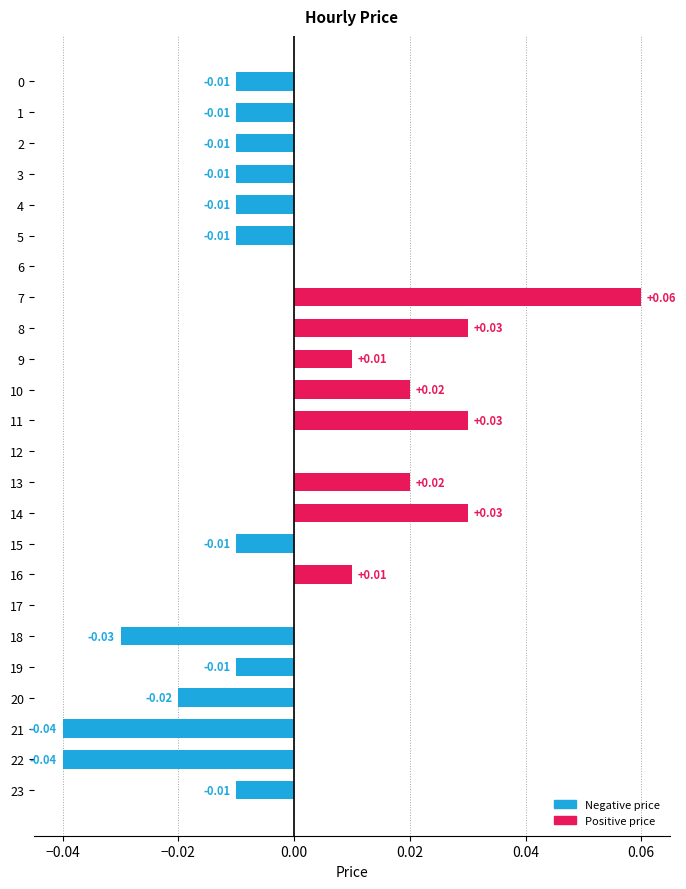

How many categories are shown in the chart?

24